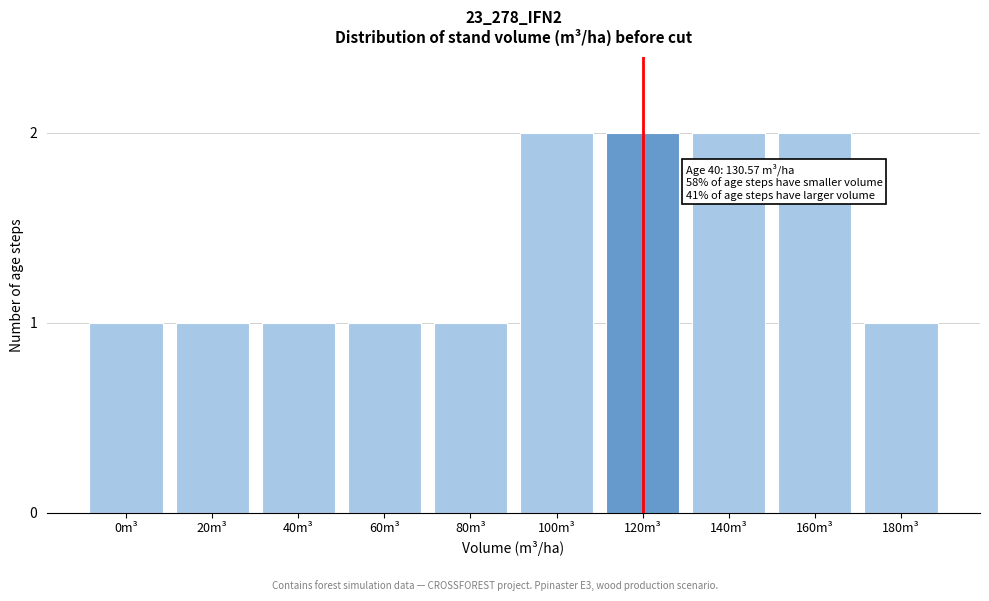

Reading right to left, extract all data points from this chart.

1	2	2	2	2	1	1	1	1	1